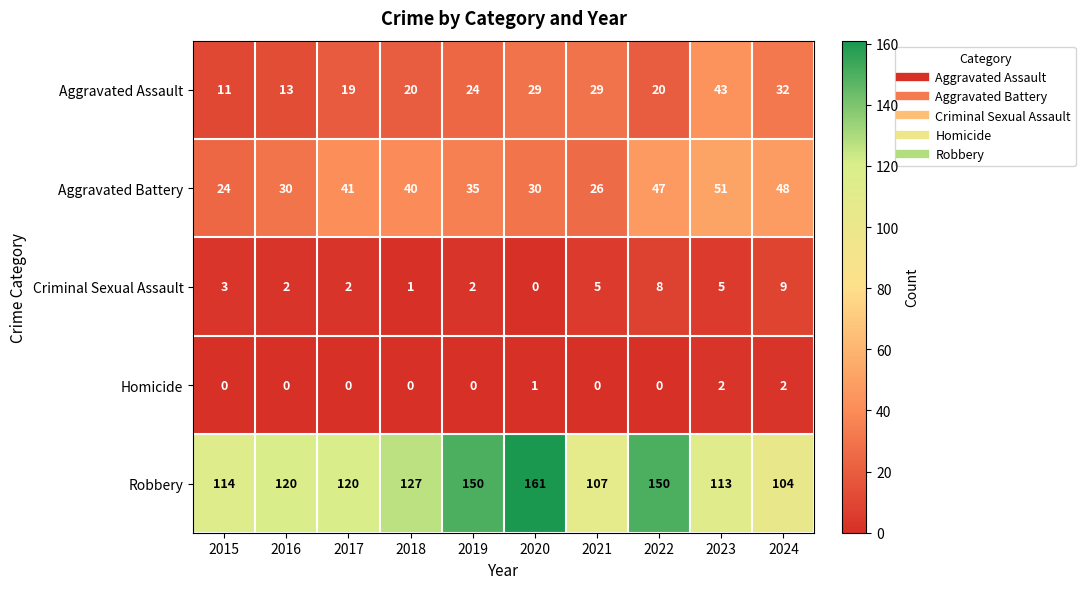

True or false: Aggravated Battery has a value of 10 at 2015.

False